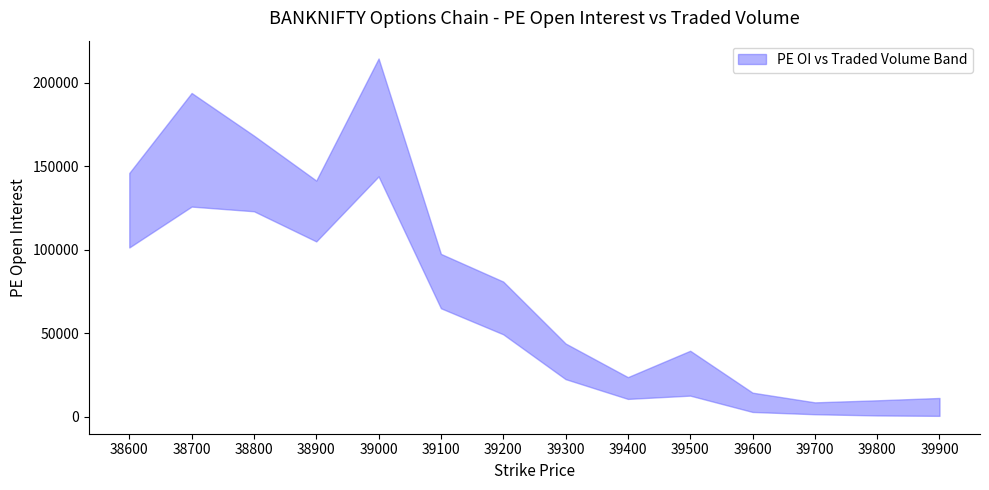

What is the lowest value of the PE.openInterest series?

8512